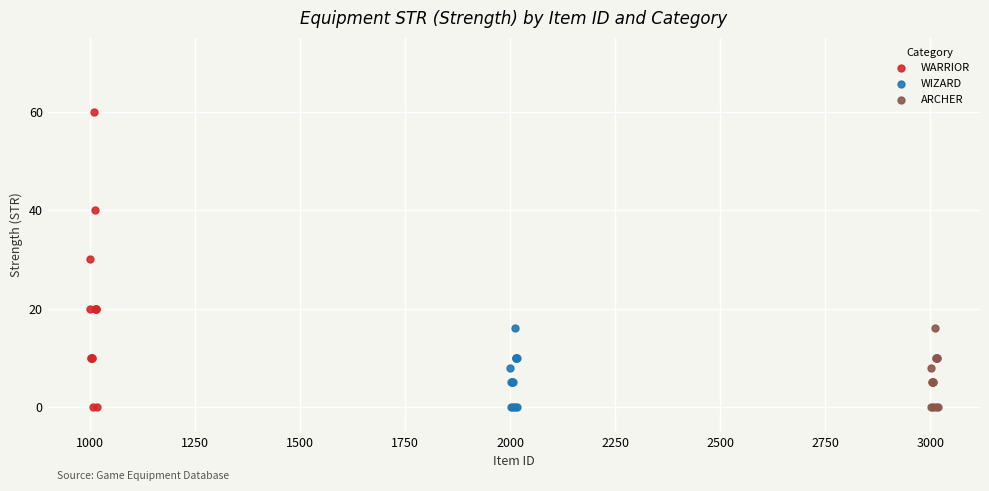

Which series reaches the maximum Y coordinate?

WARRIOR